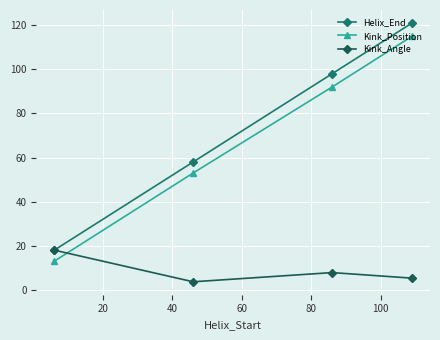

True or false: Kink_Position and Helix_End intersect in this chart.

False